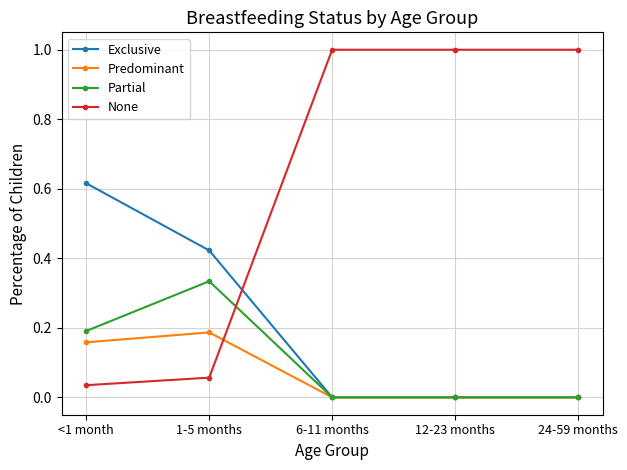

What position from the left is 6-11 months?

3